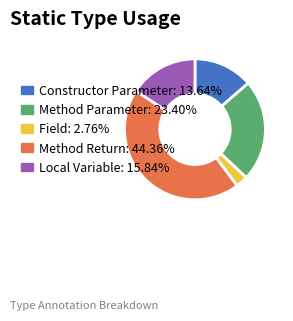

Does Field account for over 50% of the chart?

No